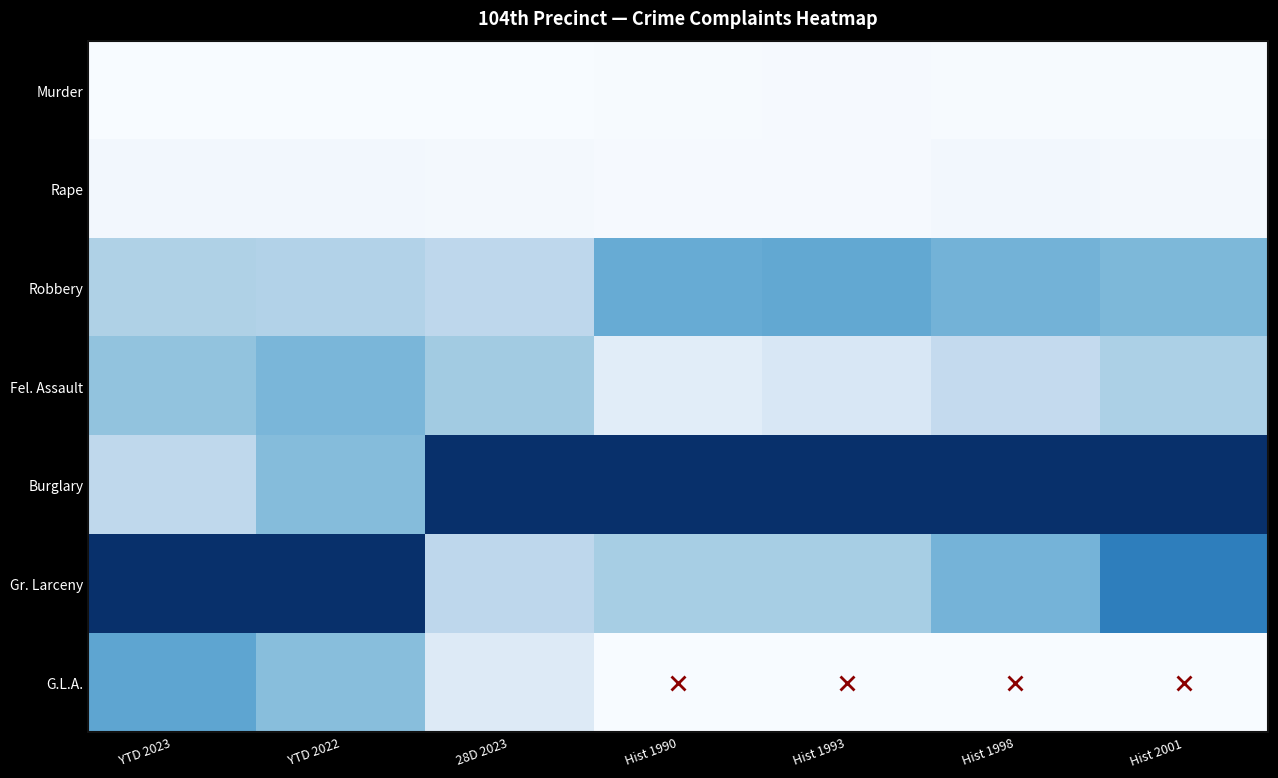

What is the total value across all series at Hist 1998?

2.2